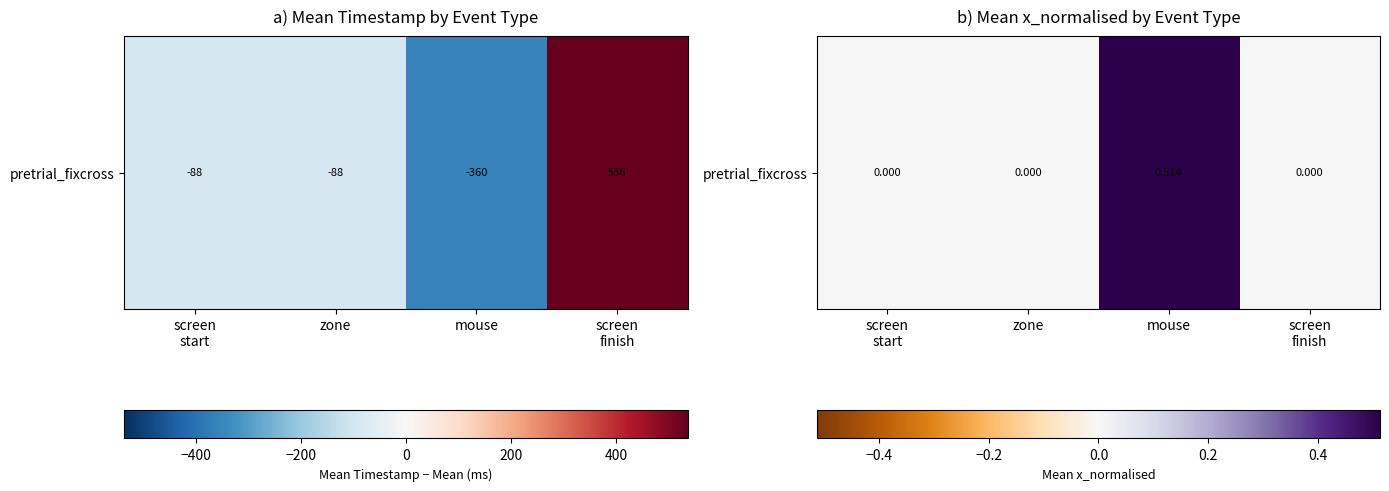

Reading left to right, what are all the values shown in this chart?

screen
start=0.0	zone=0.0	mouse=0.5	screen
finish=0.0